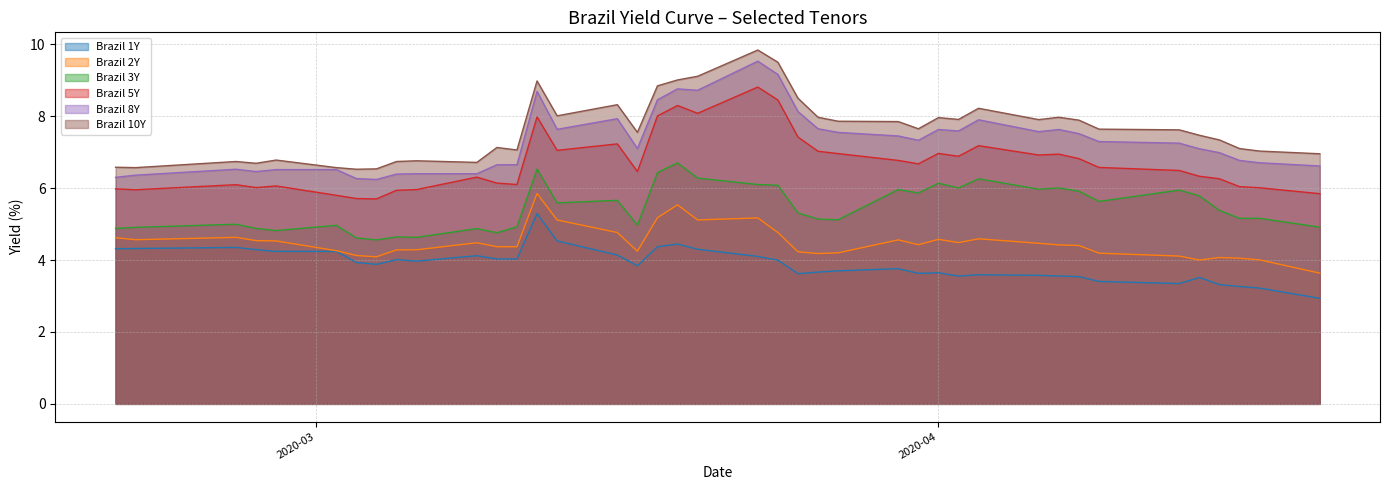

True or false: Brazil 5Y and Brazil 8Y cross at least once.

False